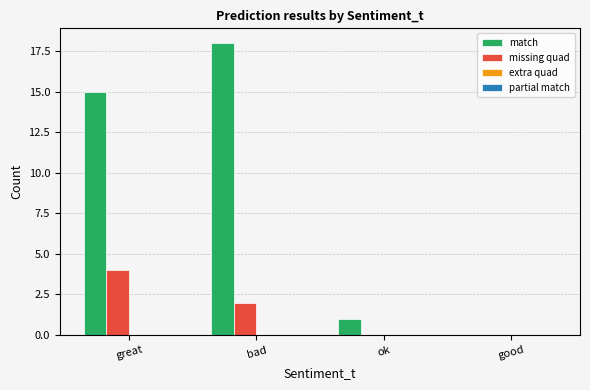

Which series changed the most between great and bad?

match